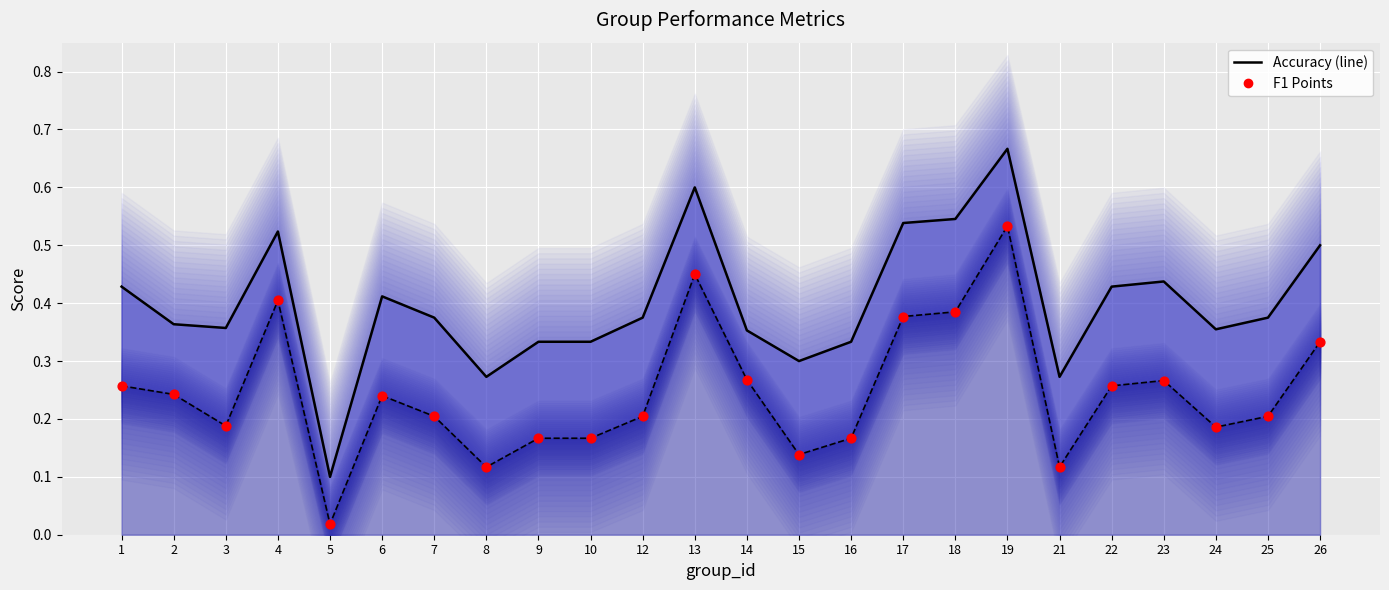

Which series contains the highest Y value?

accuracy line